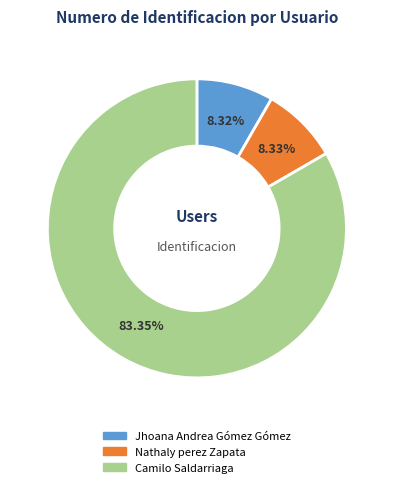

Which category has the biggest portion of the pie?

Camilo Saldarriaga